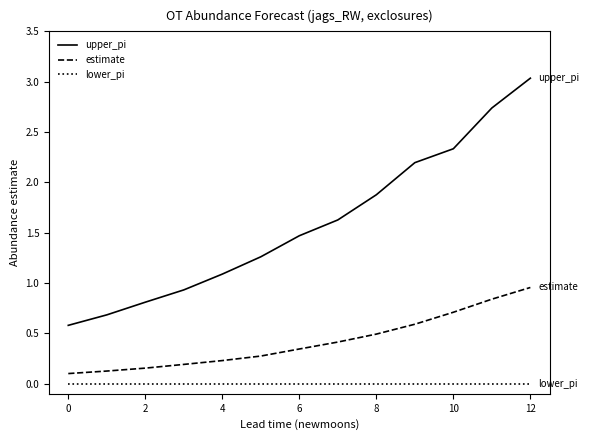

True or false: upper_pi and lower_pi cross at least once.

False